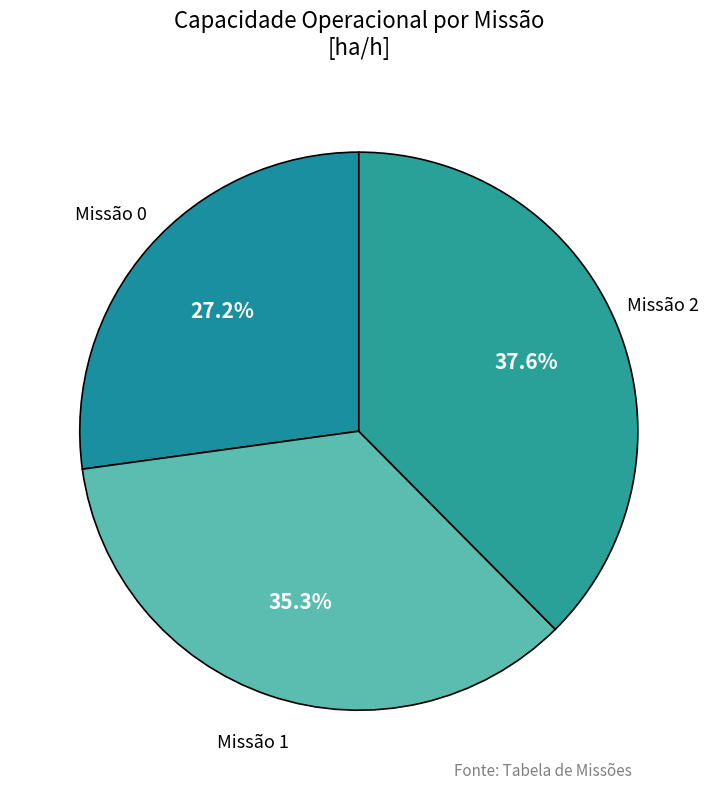

Combined, do Missão 2 and Missão 1 account for over 50%?

Yes